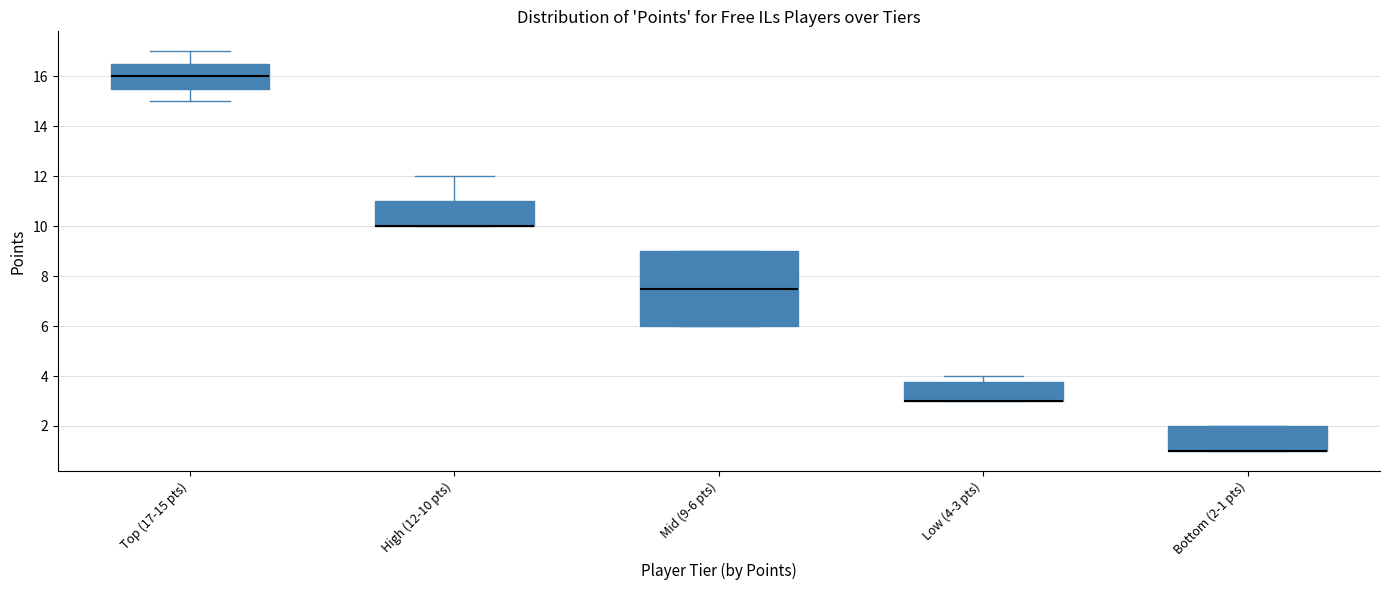

Reading left to right, read every box against the y-axis: the position of its median line, the range the box covers, and the ends of its whiskers. The values are not printed on the chart, so give them approximately, as read against the axis.

Top (17-15 pts): median 16.0, box 15.6 to 16.6, whiskers 15.0 to 17.0
High (12-10 pts): median 10.0 (drawn on the box's lower edge), box 10.0 to 11.0, whiskers 10.0 to 12.0
Mid (9-6 pts): median 7.6, box 6.0 to 9.0, whiskers 6.0 to 9.0
Low (4-3 pts): median 3.0 (drawn on the box's lower edge), box 3.0 to 3.8, whiskers 3.0 to 4.0
Bottom (2-1 pts): median 1.0 (drawn on the box's lower edge), box 1.0 to 2.0, whiskers 1.0 to 2.0